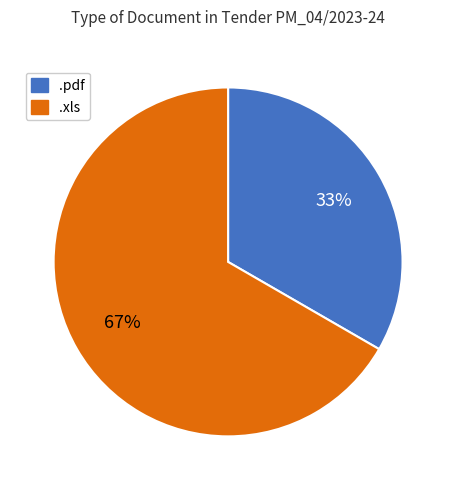

Do .pdf and .xls together represent more than half of the pie?

Yes